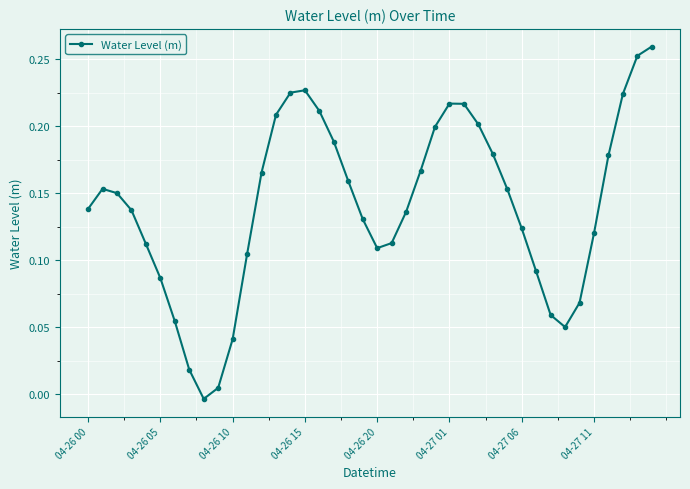

How many interior local valleys (lower than both neighbors) does the data have?

3